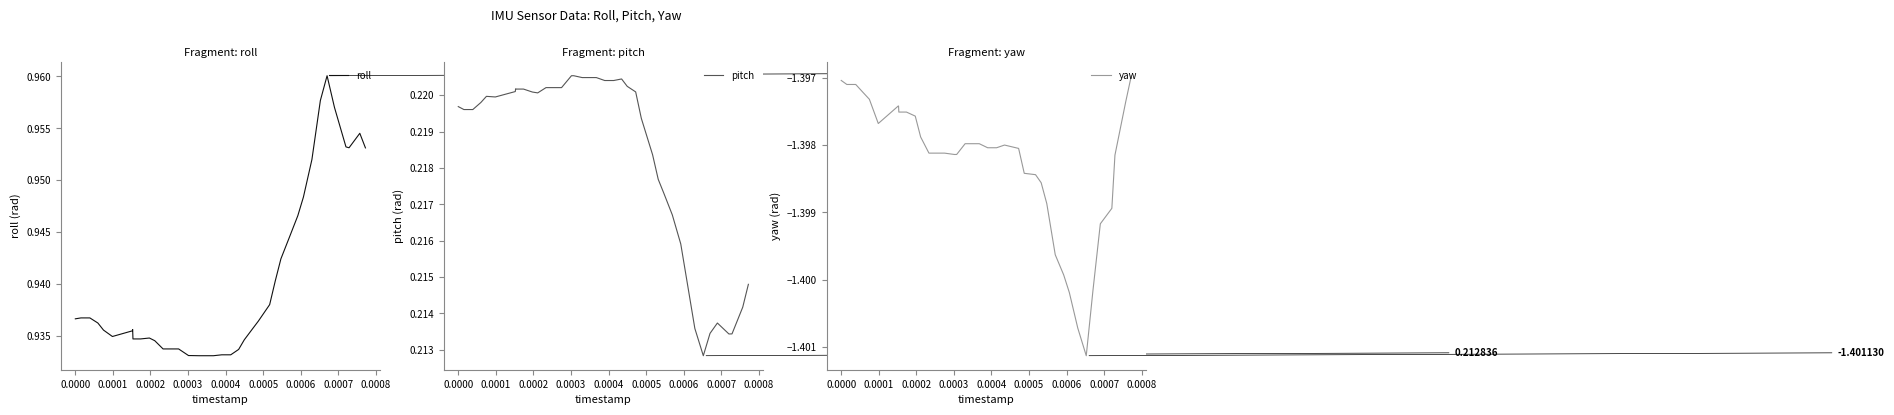

Which series has the largest total across all categories?

roll